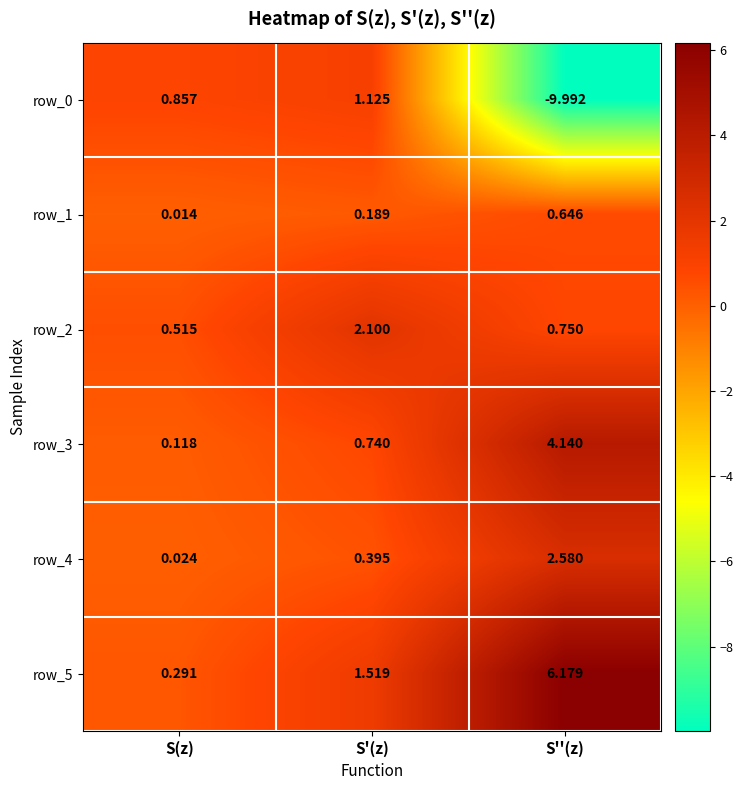

Which category has the lowest value across all series?

S''(z)